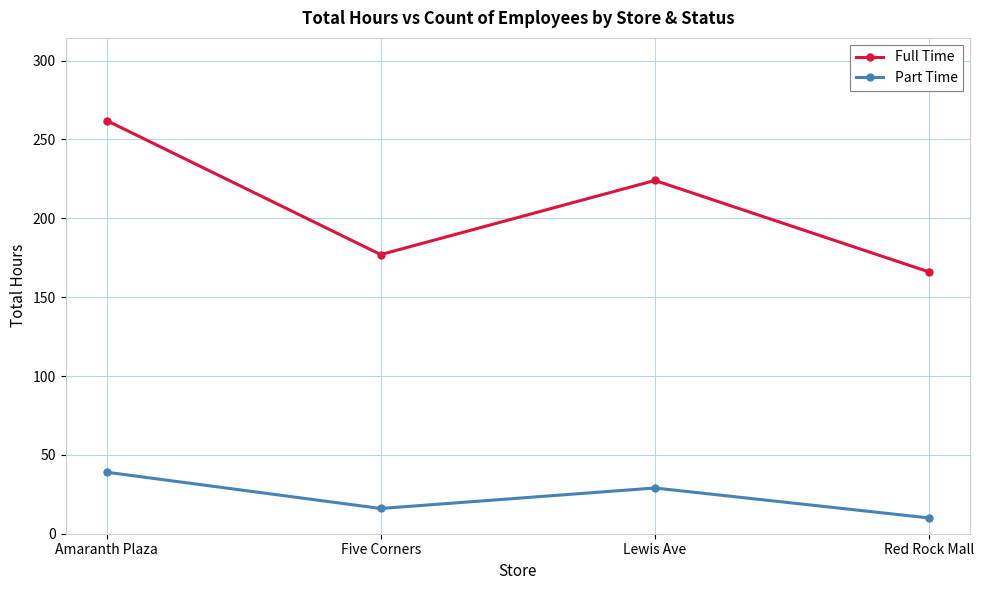

What is the sum of all Full Time values?

829